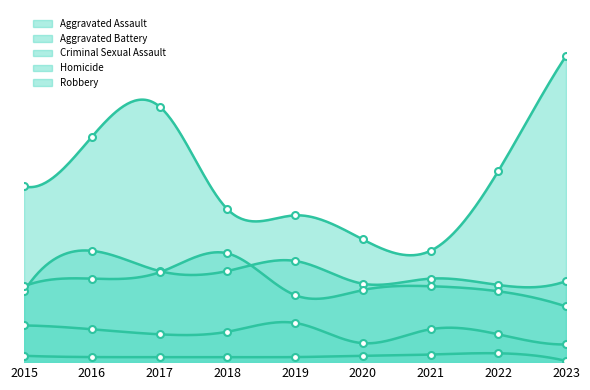

What is the smallest value displayed?

1